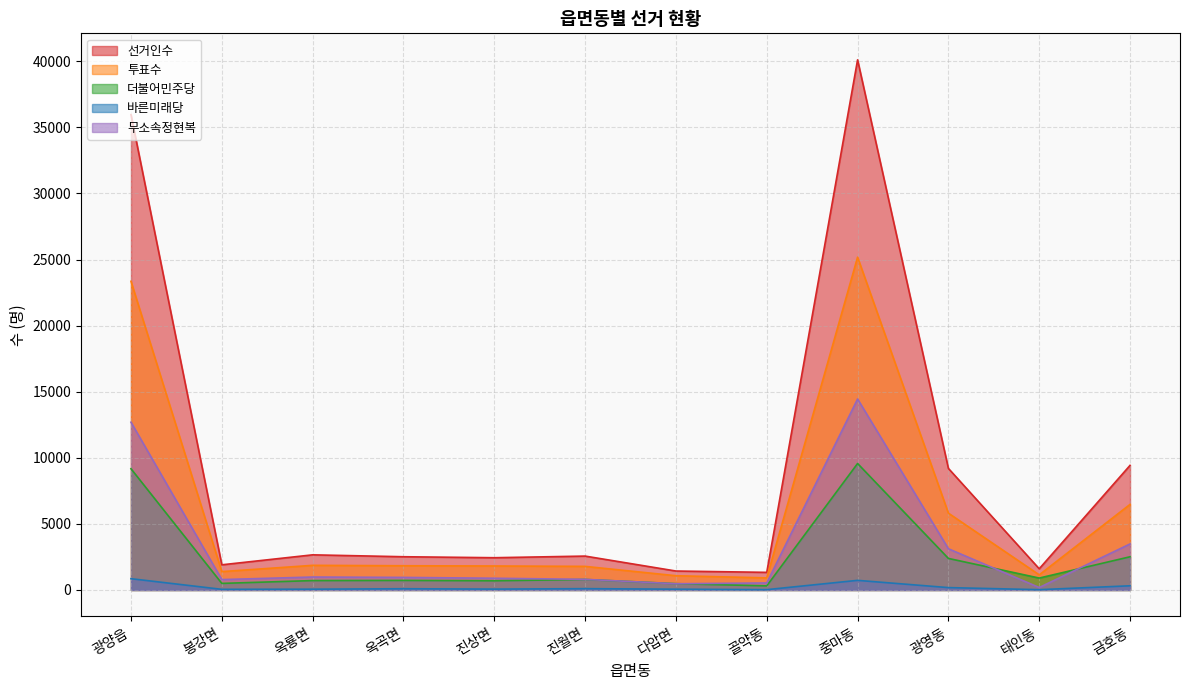

What is the minimum value for 더불어민주당?

310